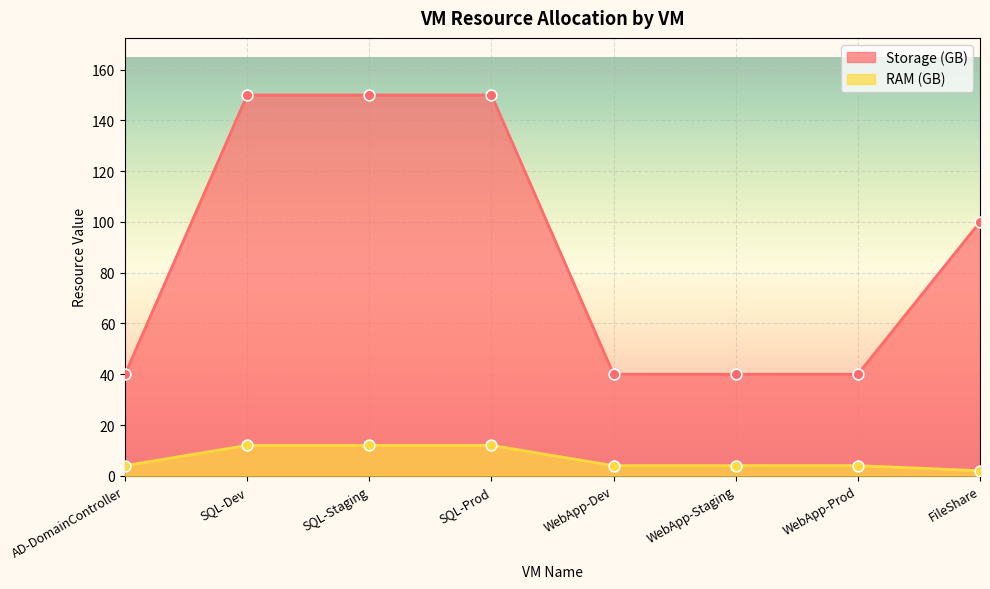

What is the total value across all series at SQL-Prod?

162